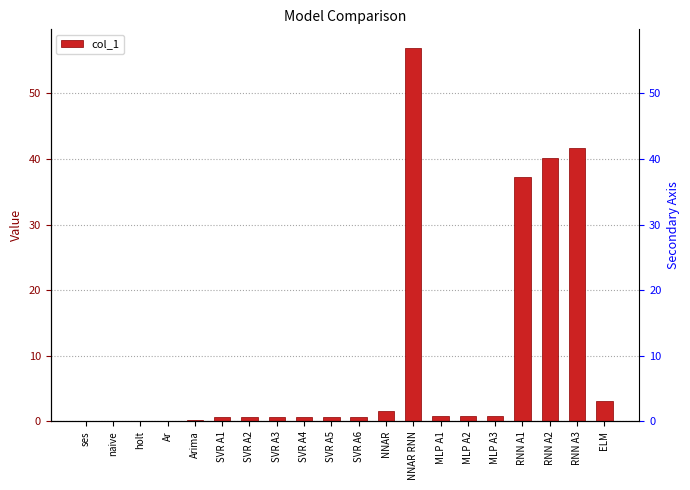

What position from the right is RNN A3?

2